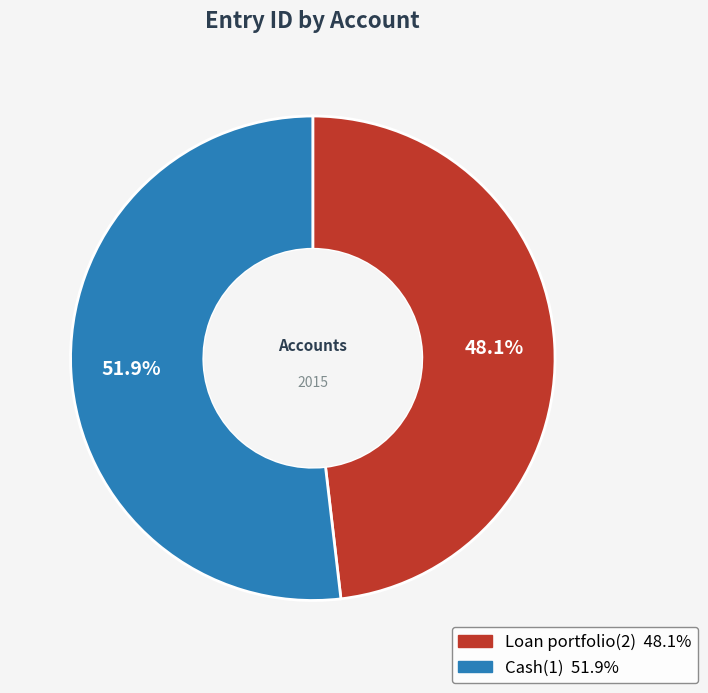

To the nearest percent, what is the average slice percentage?

50%